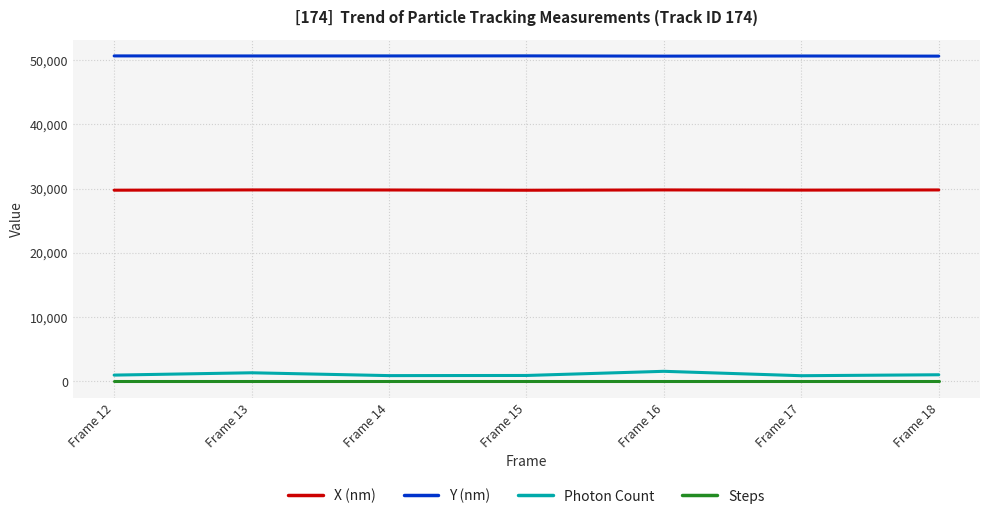

Which series has the widest spread of values?

Photon Count